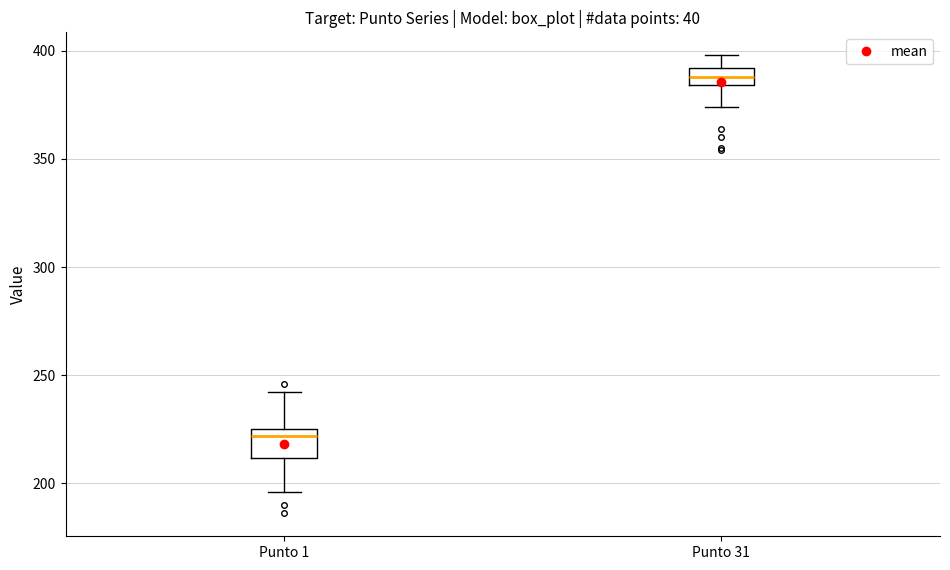

Reading left to right, transcribe this box plot: for each box, give where its median line is, the range the box spans, and where its two whiskers end, as read against the y-axis. The values are not printed on the chart, so give them approximately, as read against the axis.

Punto 1: median 220, box 210 to 225, whiskers 195 to 240
Punto 31: median 390 (inside the box), box 385 to 390, whiskers 375 to 400